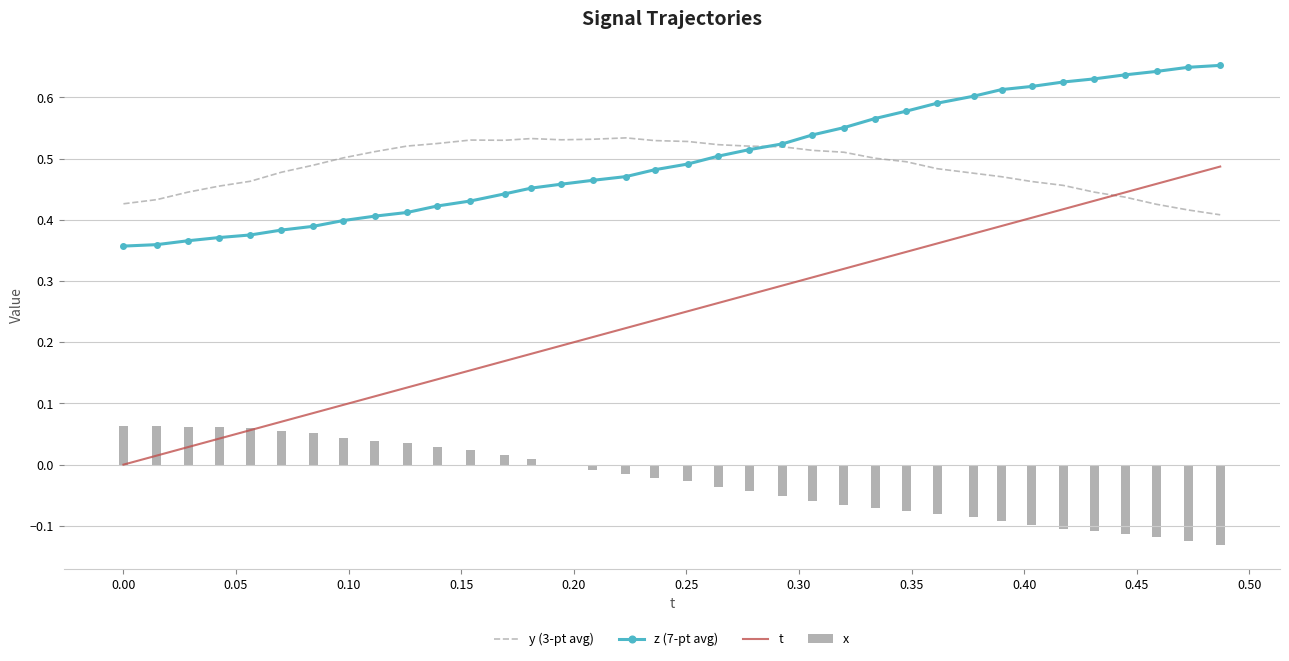

What are all the series names shown in the legend?

y (3-pt avg), z (7-pt avg), t, x